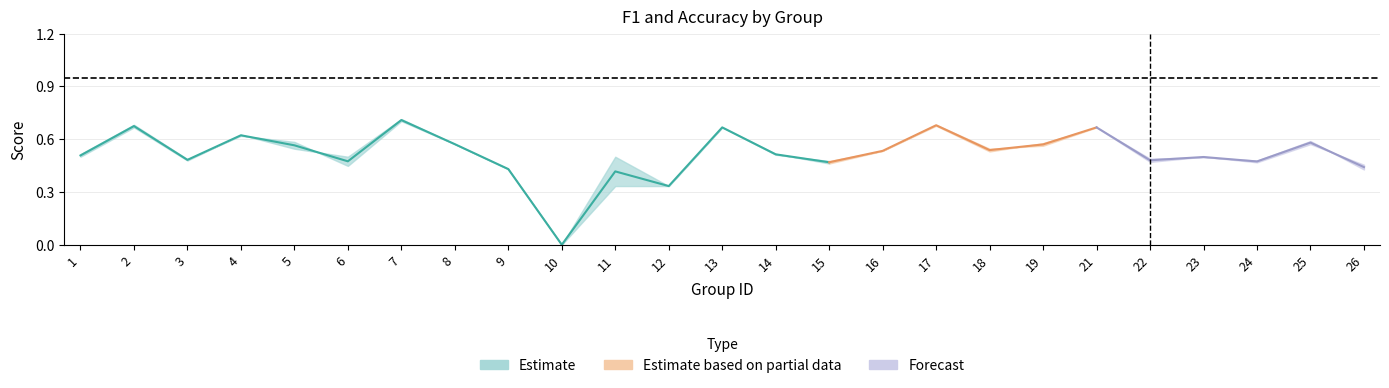

What is the spread (max minus min) of values at 11?

0.2